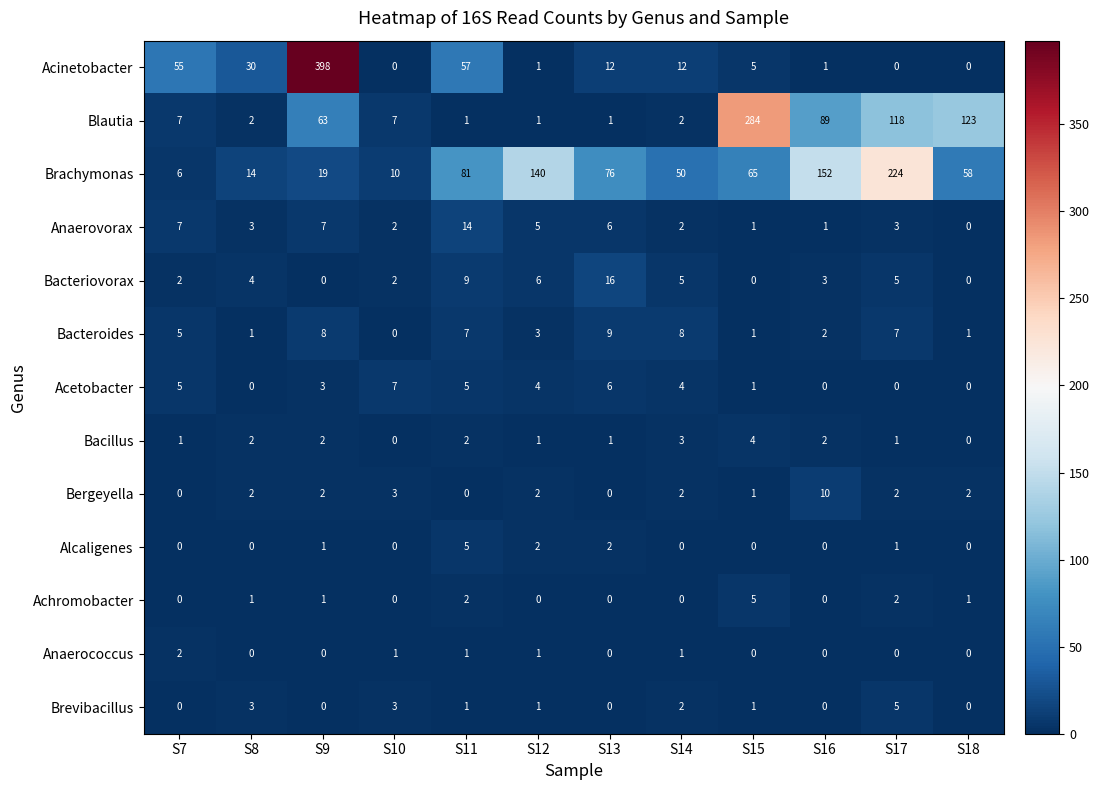

Count the Bacillus values in the range 1 to 2.

8